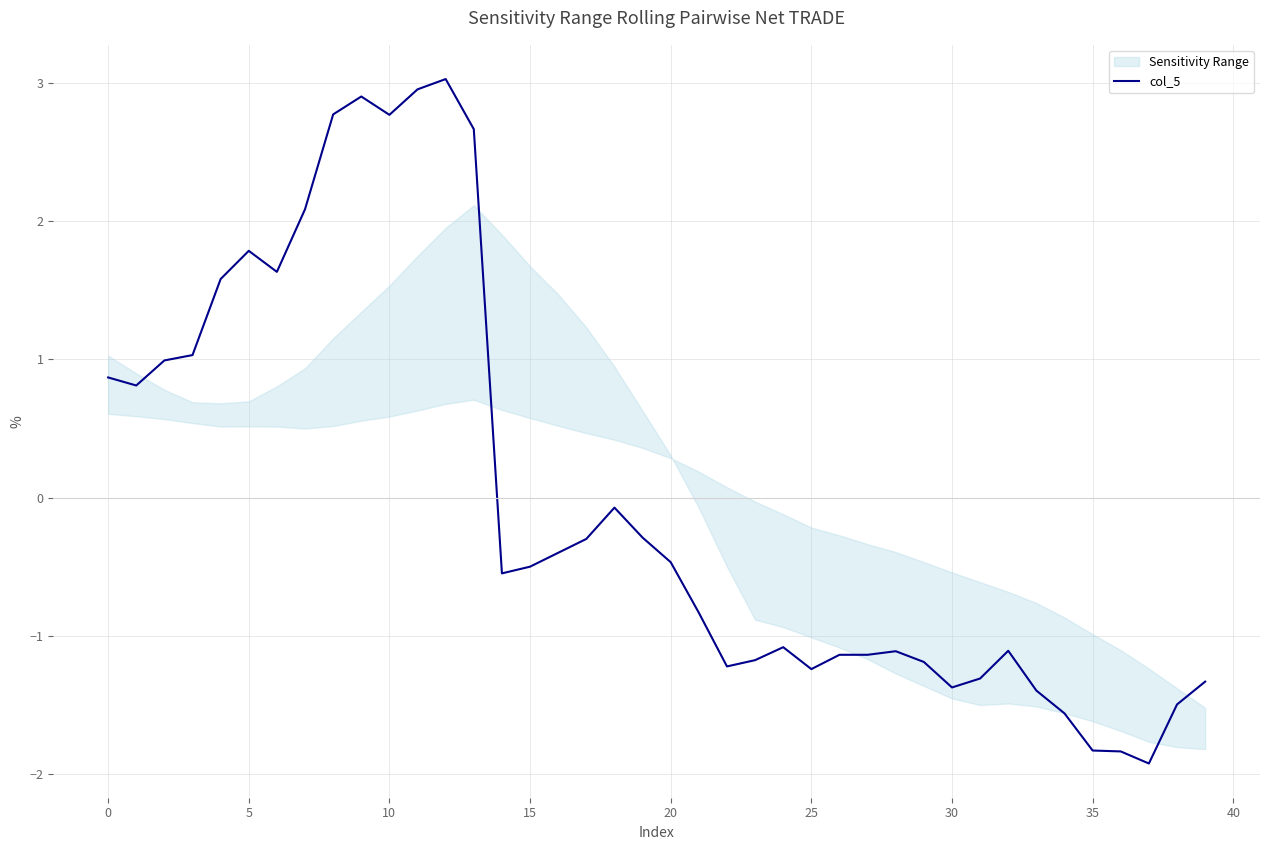

How many lines are shown in the chart?

1